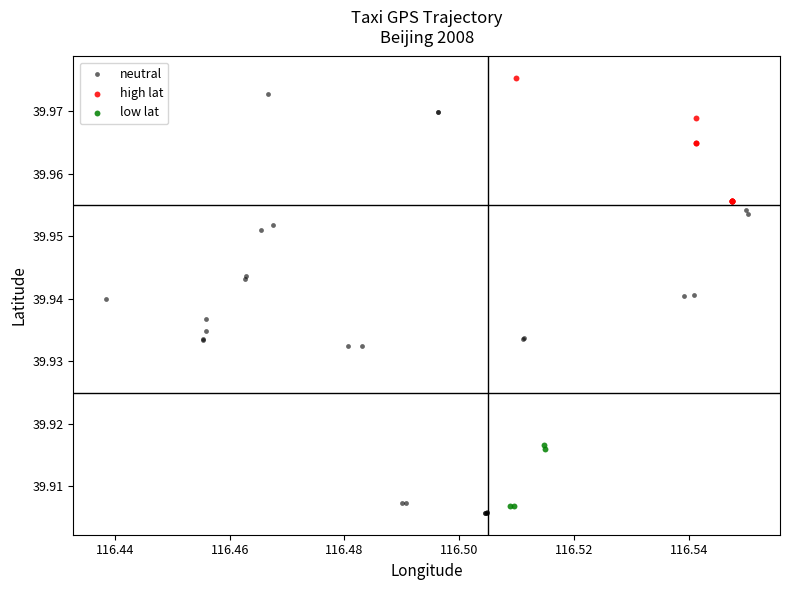

What are all the series names shown in the legend?

neutral, high lat, low lat